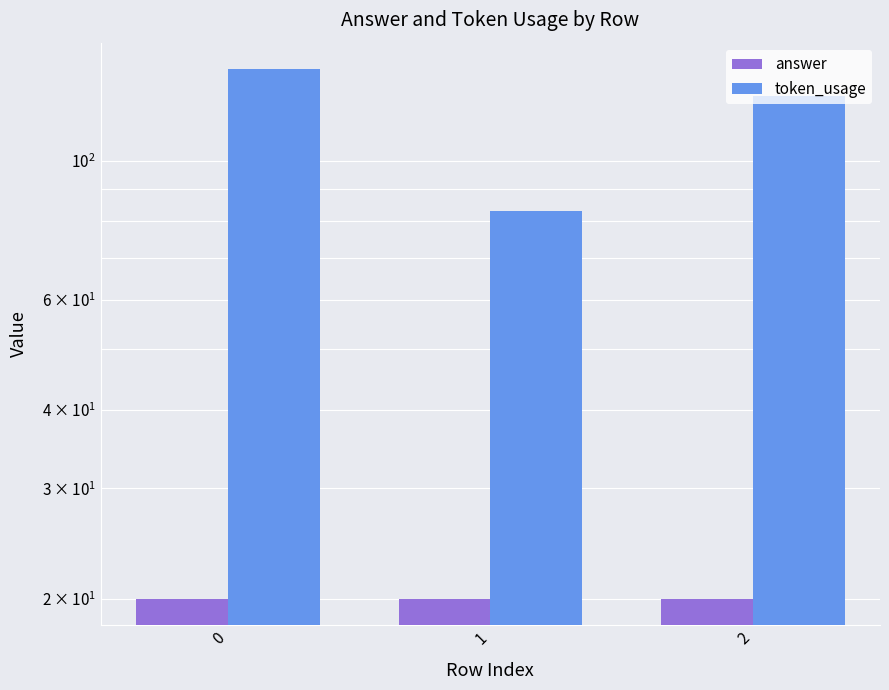

Reading left to right, extract all data points from this chart.

answer: 0=20	1=20	2=20
token_usage: 0=140	1=83	2=127